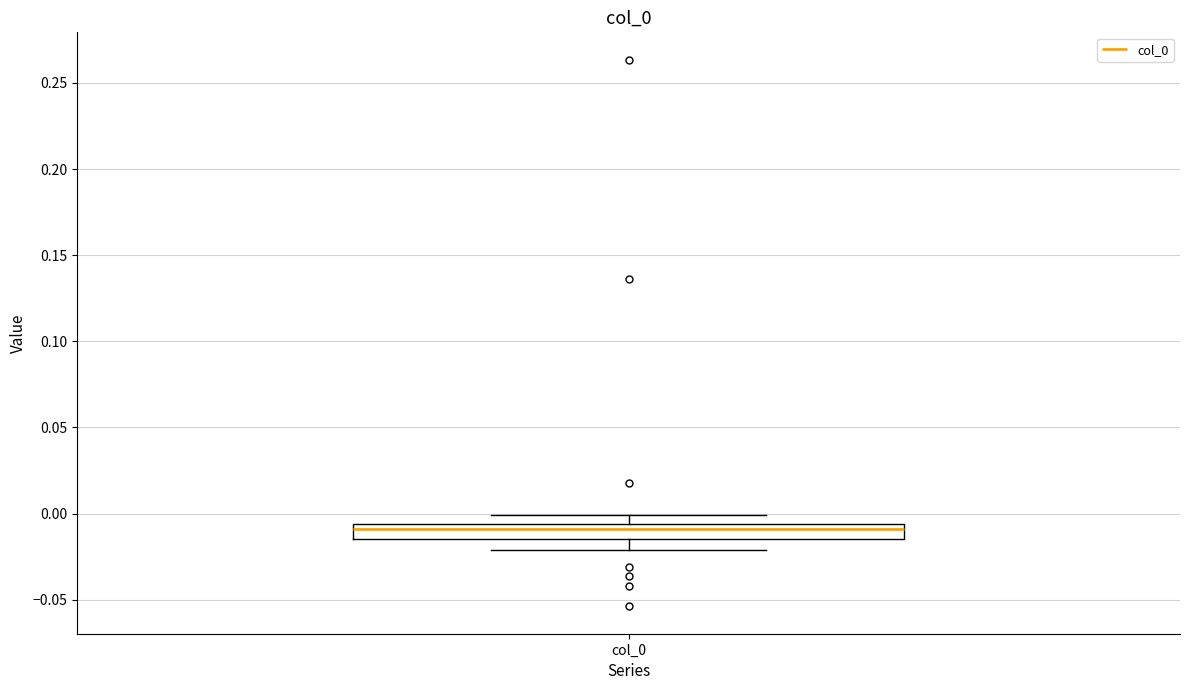

Transcribe this box plot: give where the median line is, the range the box spans, and where the two whiskers end, as read against the y-axis. The values are not printed on the chart, so give them approximately, as read against the axis.

median -0.010, box -0.015 to -0.005, whiskers -0.020 to 0.000